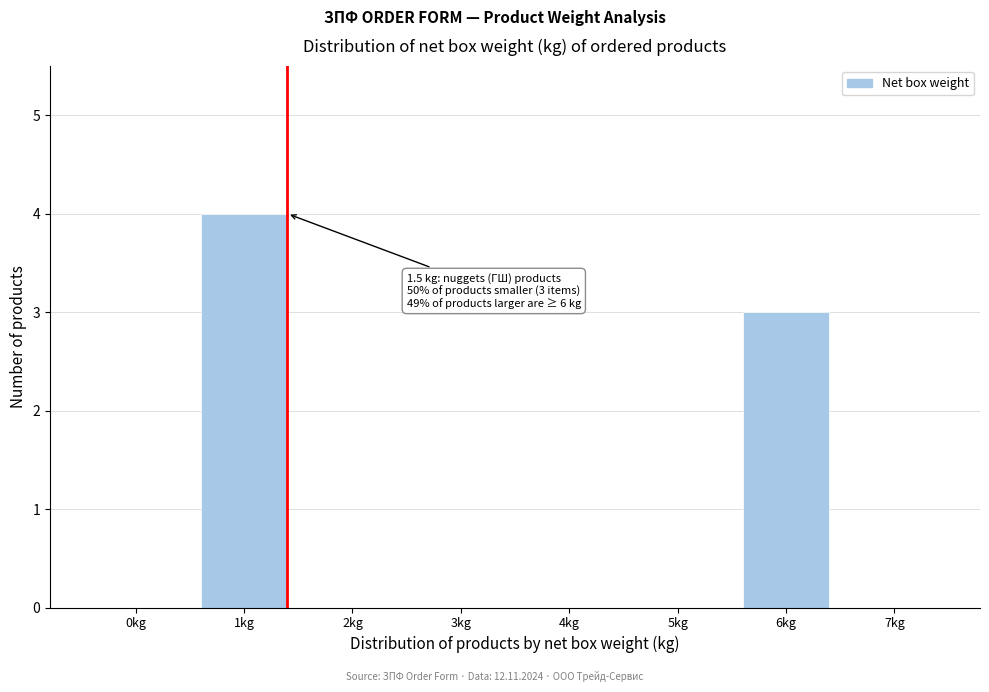

Reading left to right, transcribe all the data shown in this chart.

0kg=0	1kg=4	2kg=0	3kg=0	4kg=0	5kg=0	6kg=3	7kg=0